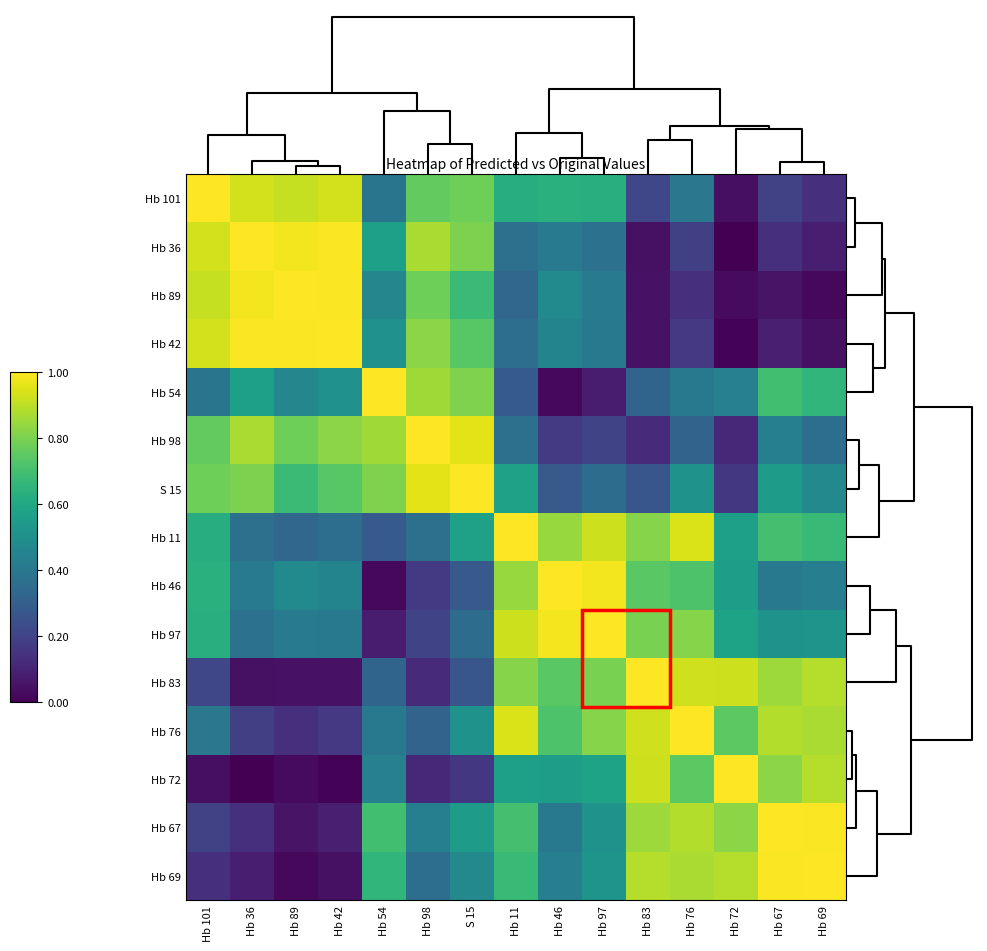

Rank the series by their maximum value, from highest to lowest.

Hb 101, Hb 89, Hb 42, Hb 54, S 15, Hb 83, Hb 76, Hb 72, Hb 36, Hb 11, Hb 69, Hb 98, Hb 46, Hb 97, Hb 67